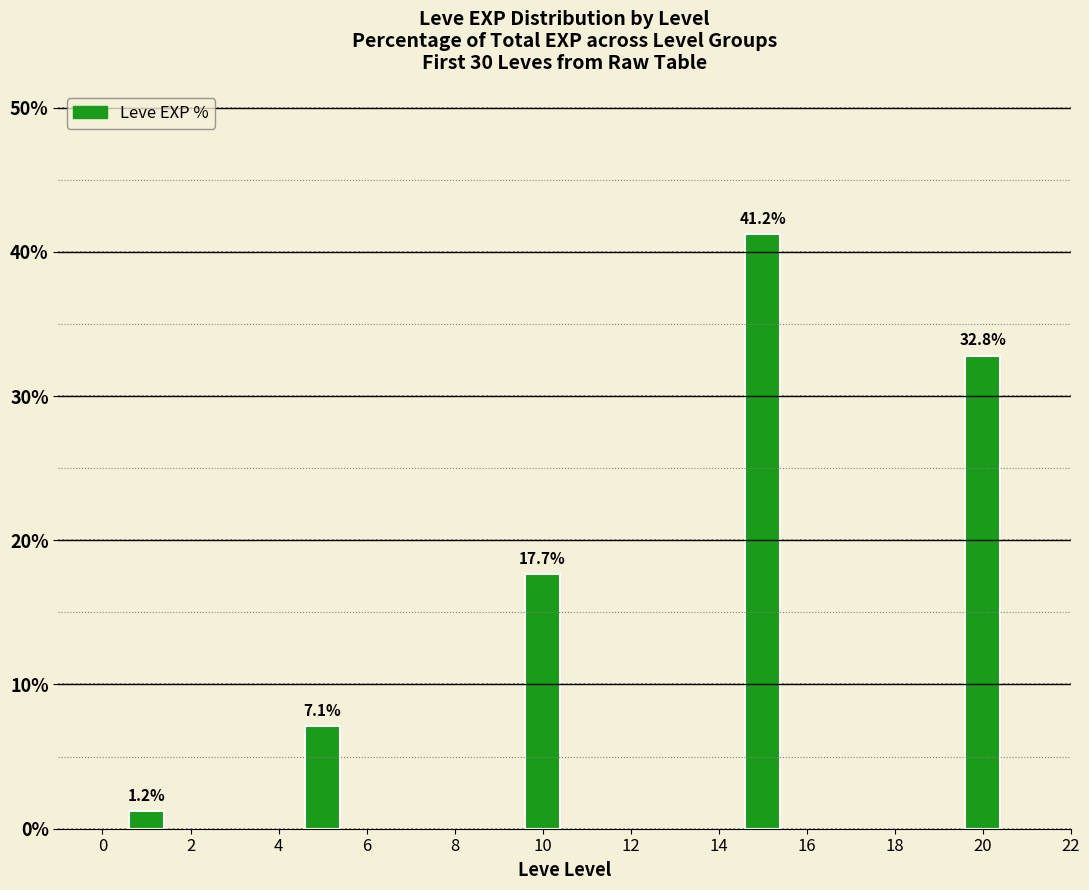

List the labels in order of value, largest first.

14, 20, 10, 4, 0